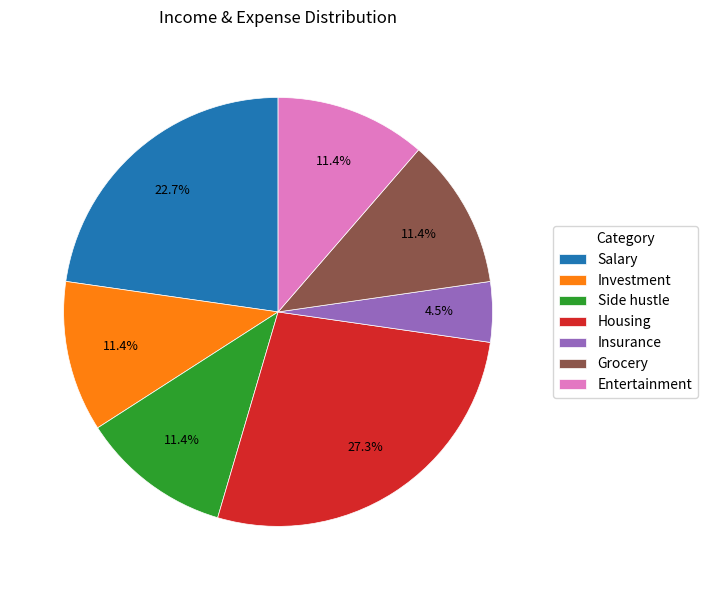

How many slices are in this pie chart?

7